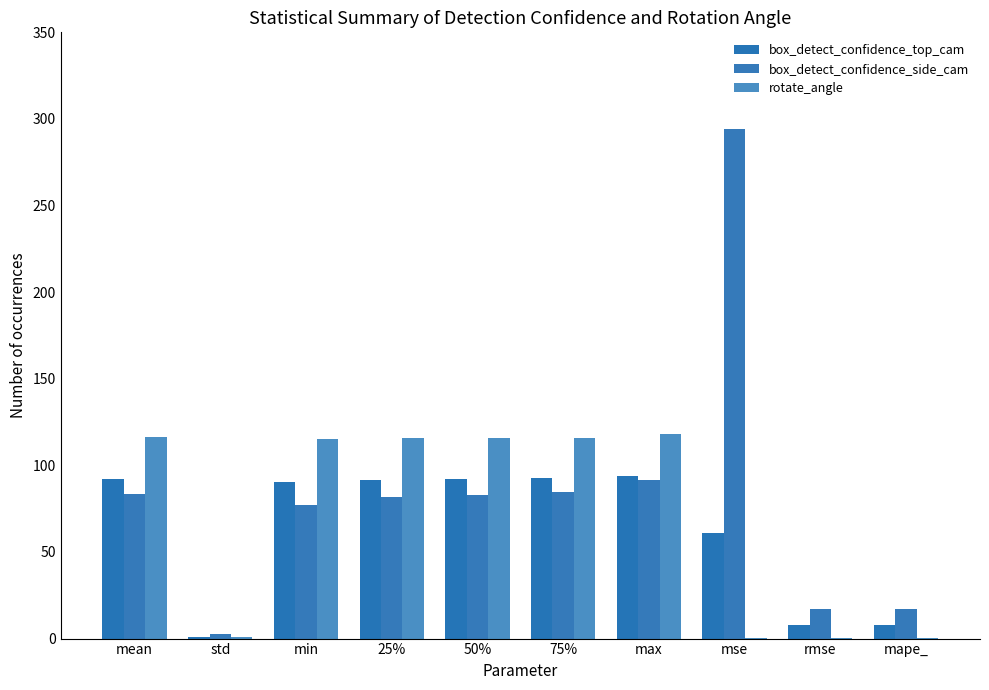

How many categories are shown in the chart?

10